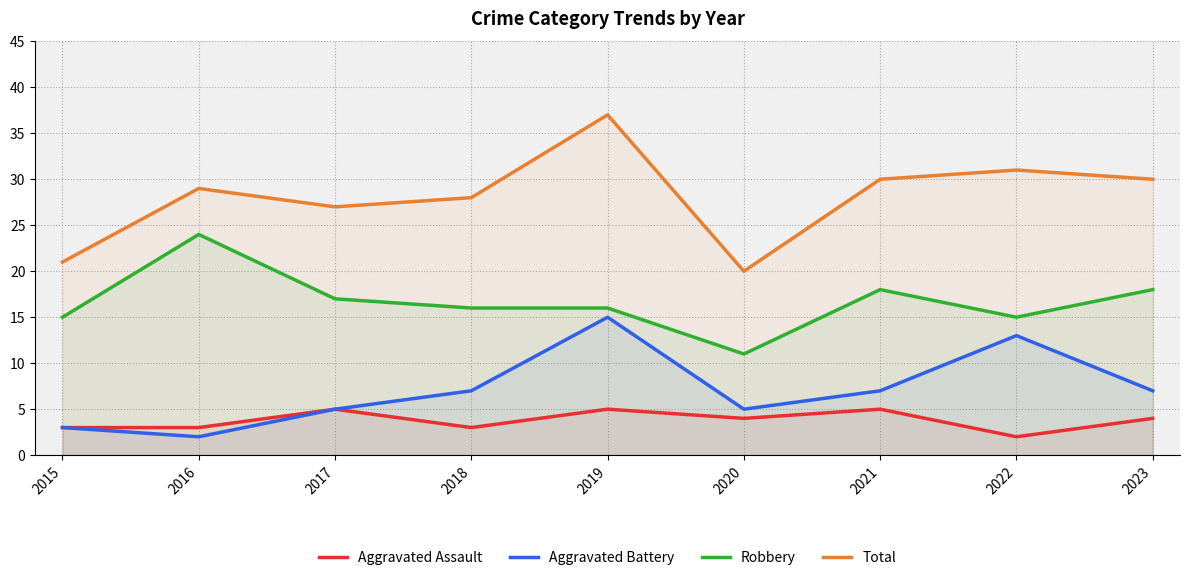

Where is the first local maximum for Total?

2016